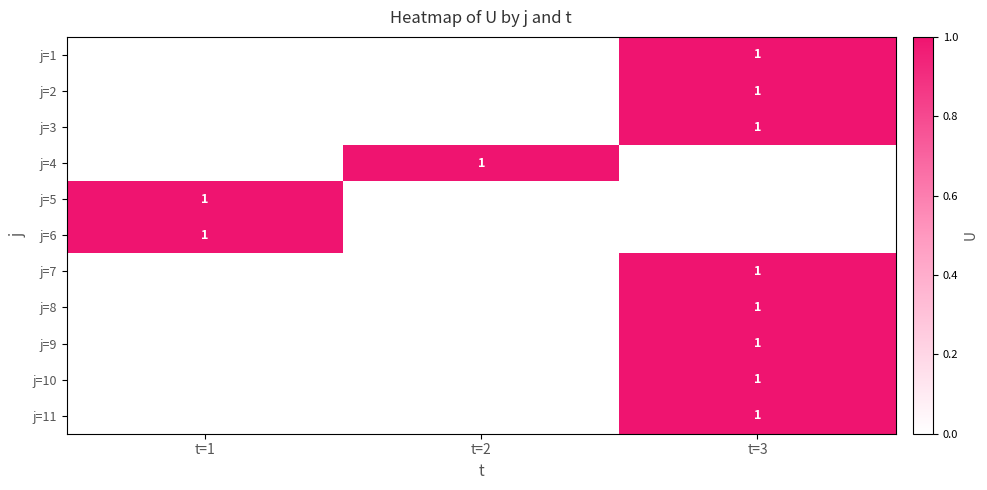

True or false: j=2 has a value of 1 at t=3.

True